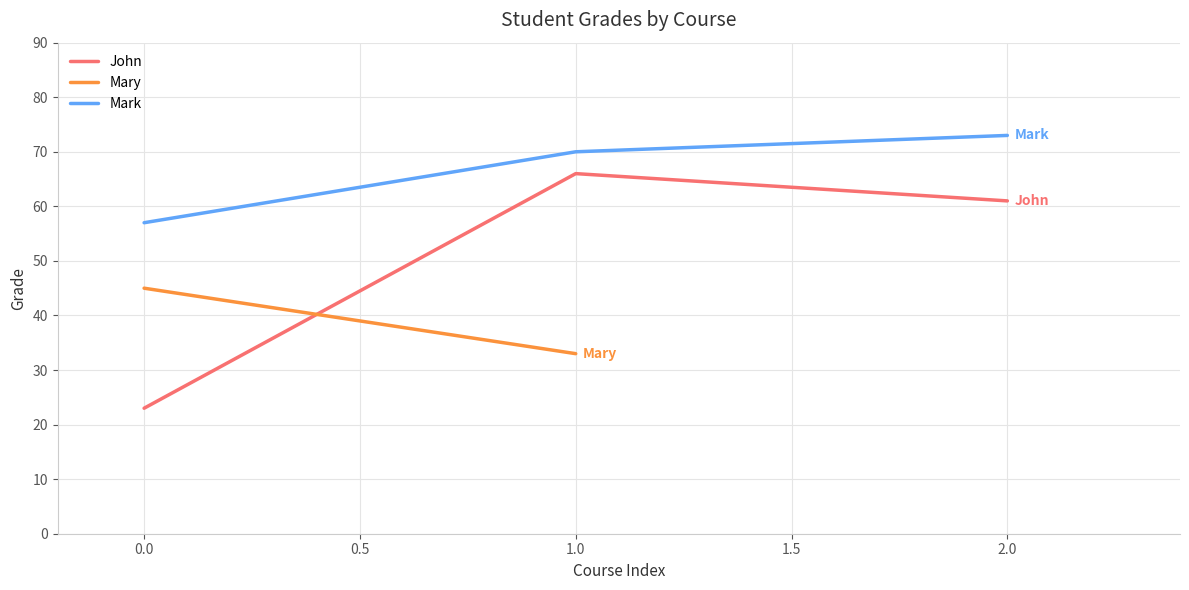

The value of John at 1.0 is 66. True or false?

True